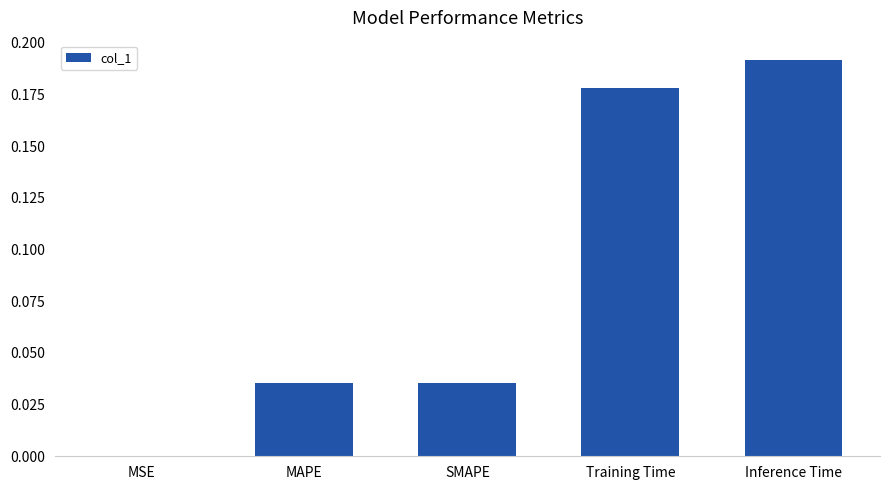

Which label corresponds to the largest value in the chart?

Inference Time